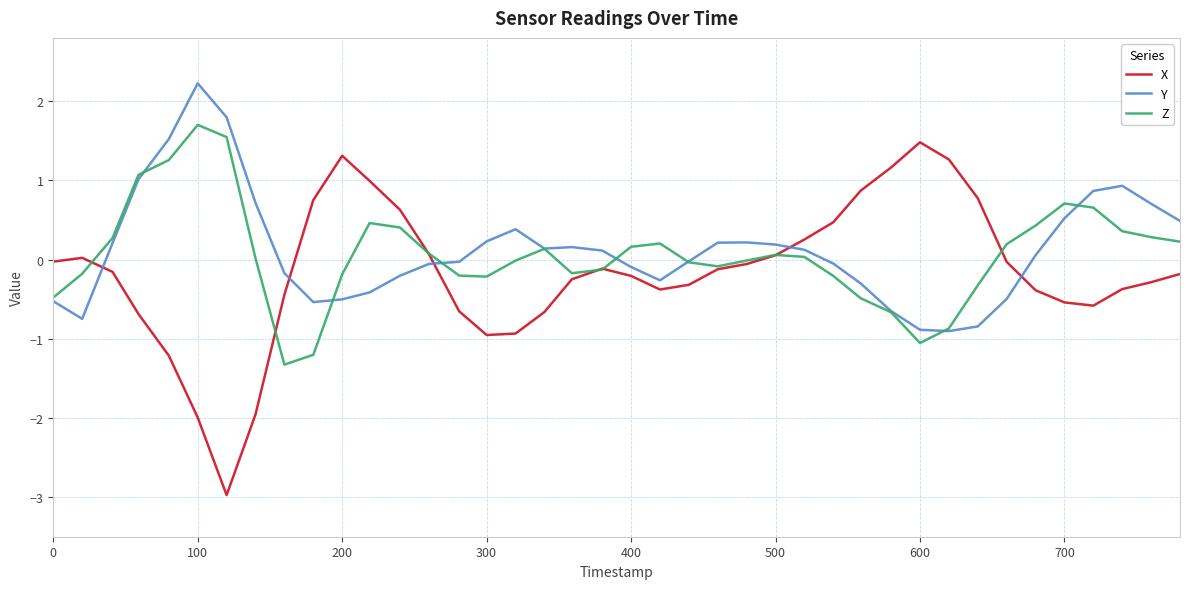

True or false: Y and X cross at least once.

True